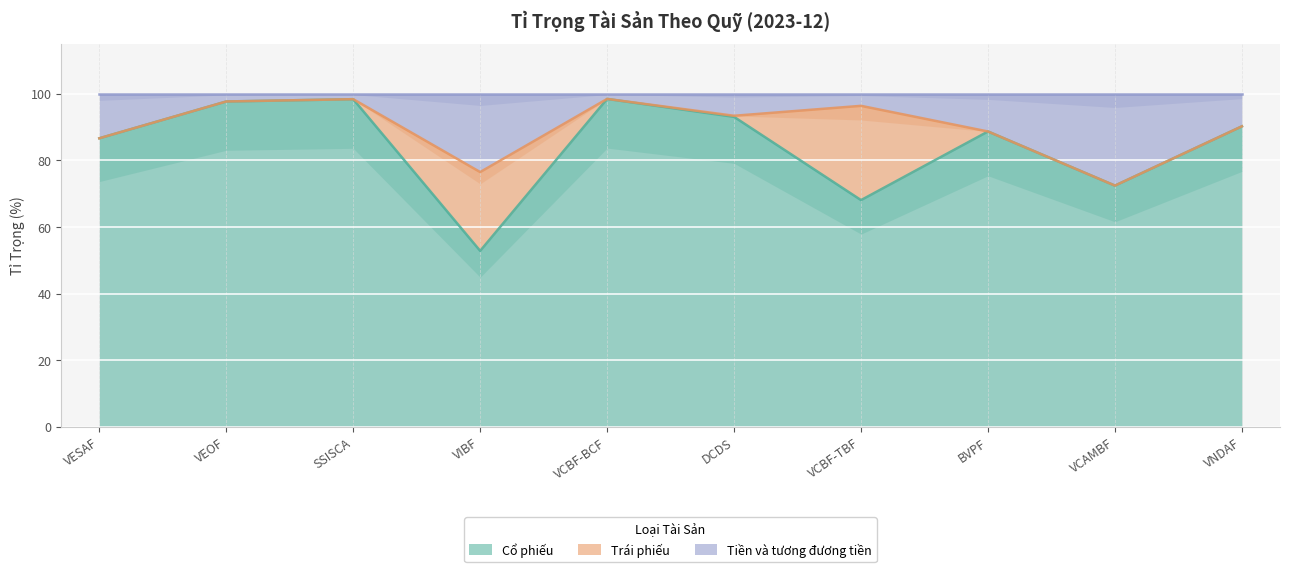

The value of Cổ phiếu at VCAMBF is 72.4. True or false?

True